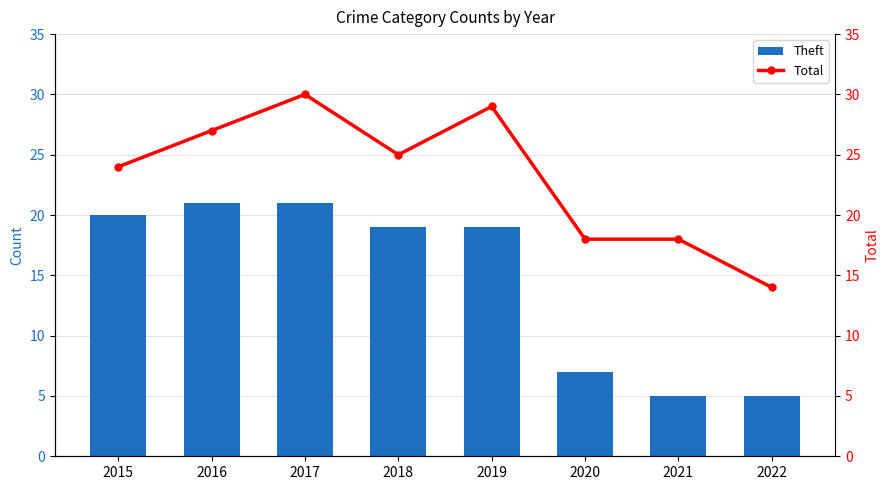

What are all the series names shown in the legend?

Theft, Total